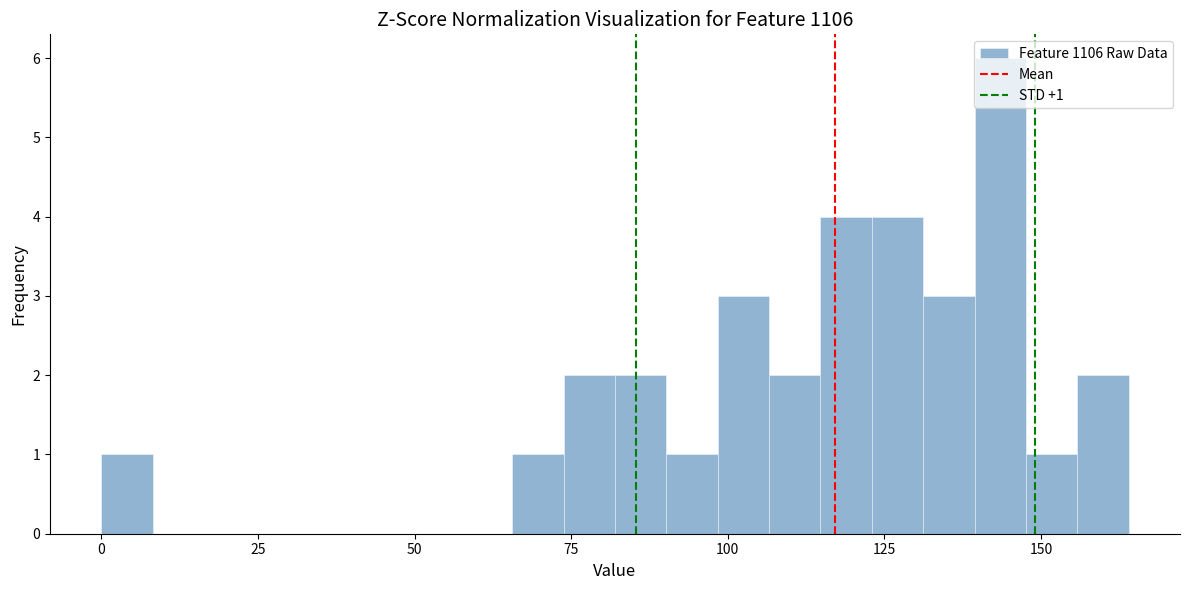

Around what value on the x-axis is the tallest bar? Give the approximate position of its centre, as read against the axis.

145